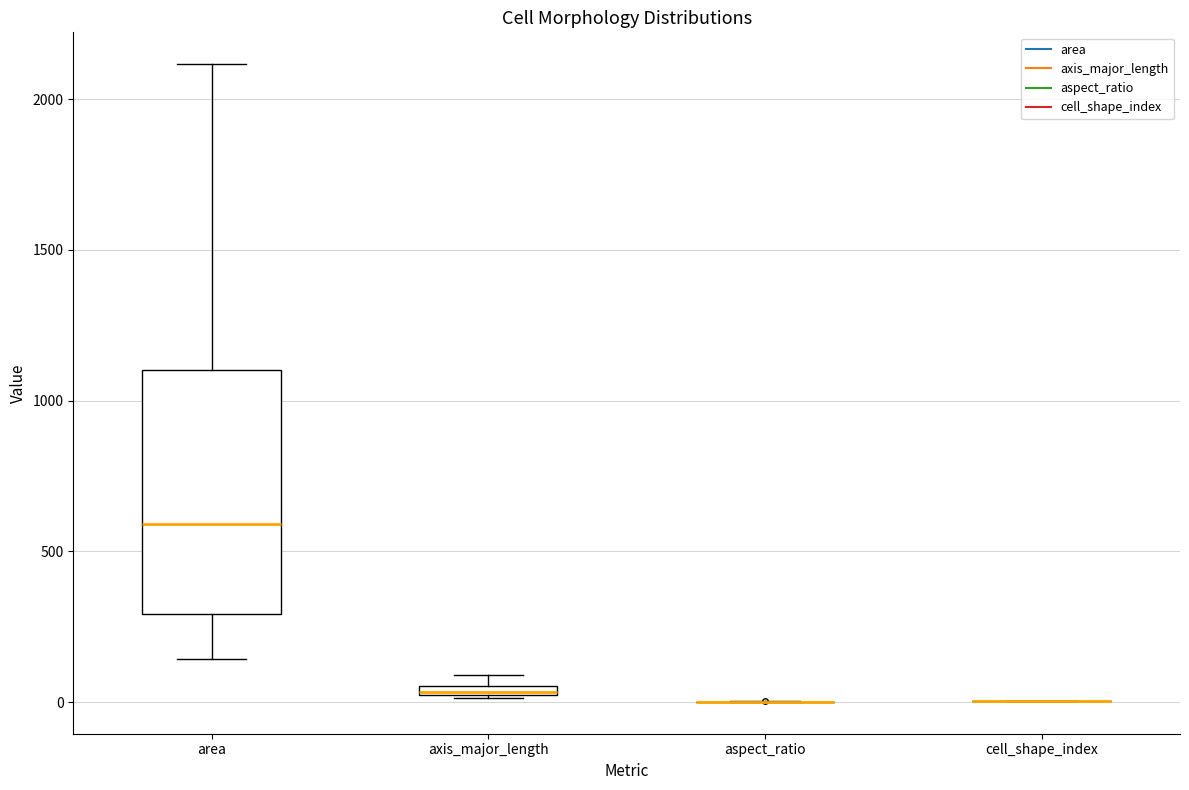

Comparing the boxes themselves (not the whiskers), which one is the tallest?

area